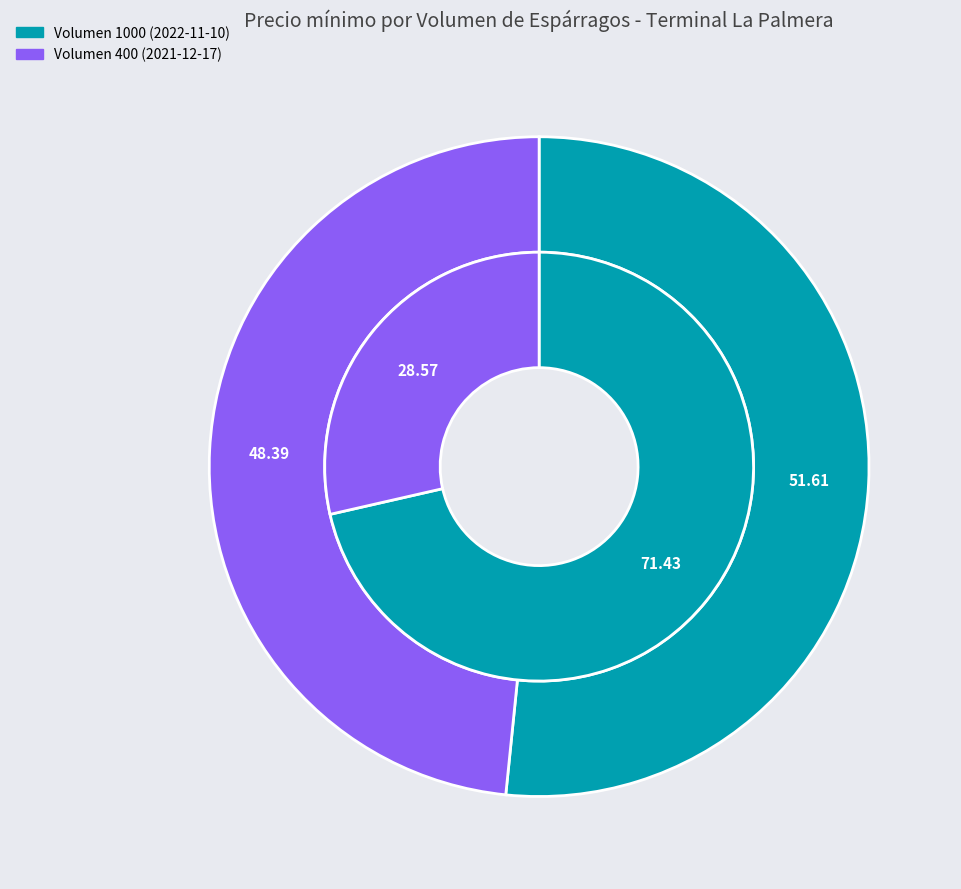

True or false: Volumen 400 (2021-12-17) accounts for 40% of the total.

False